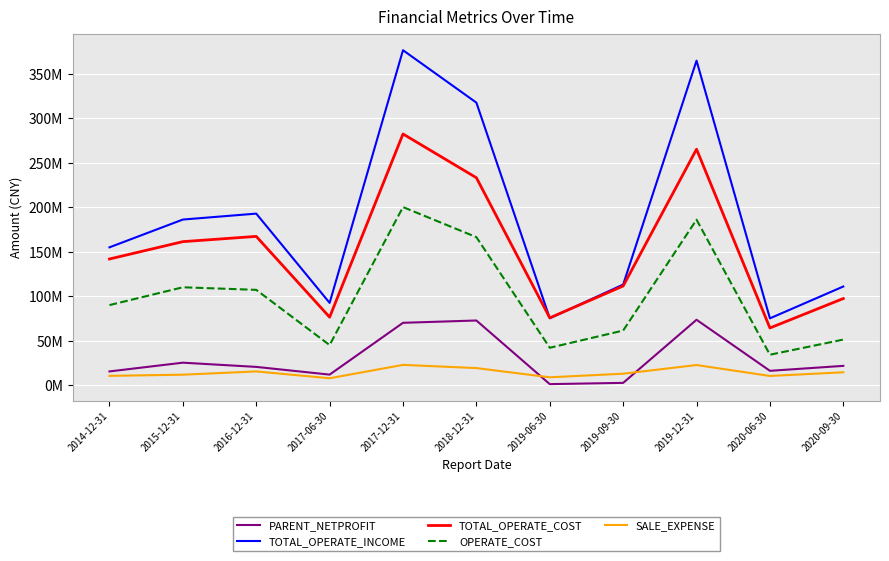

What is the value of the PARENT_NETPROFIT point at the 8th from the left?

2387477.6